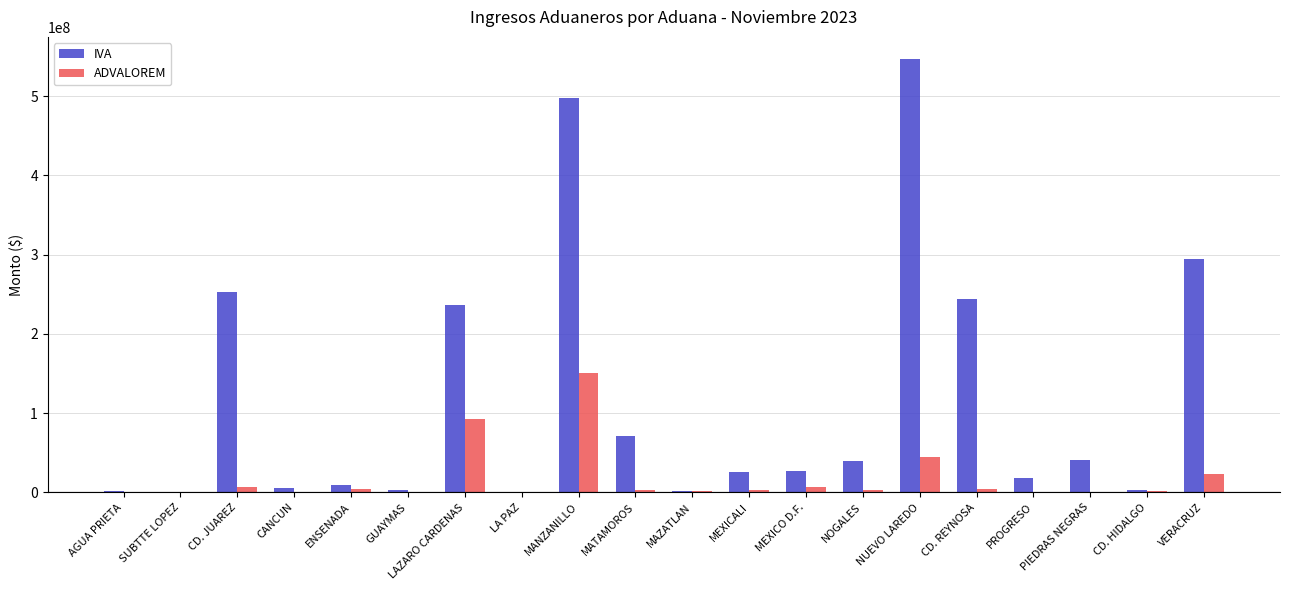

What is the maximum value shown in the chart?

547578578